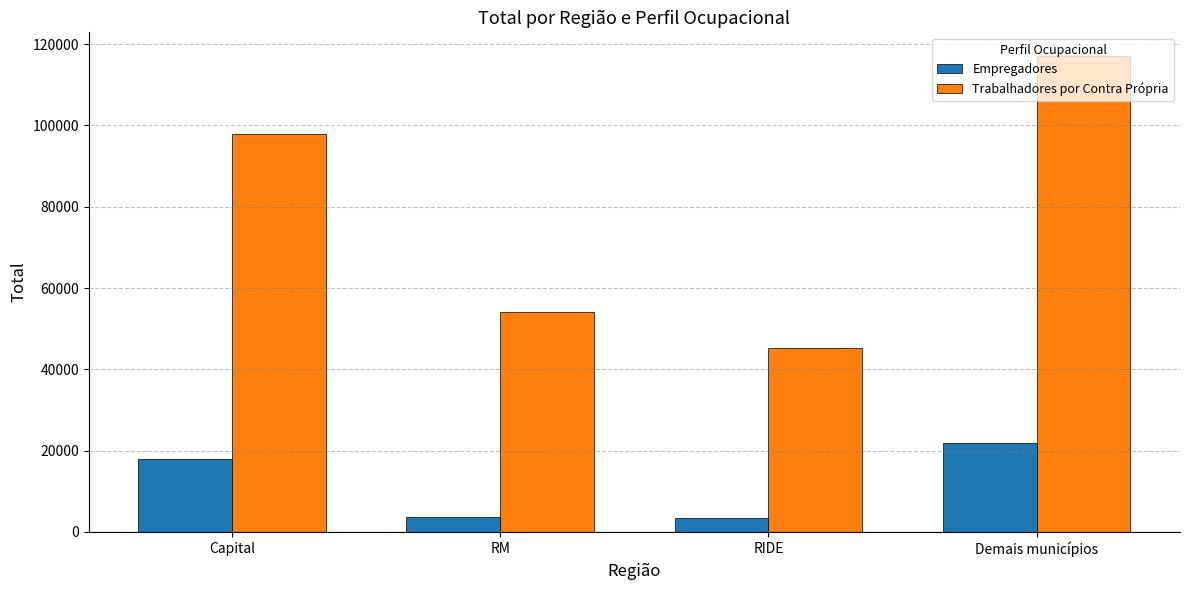

What is the difference between the Empregadores values at RIDE and Capital?

14476.2